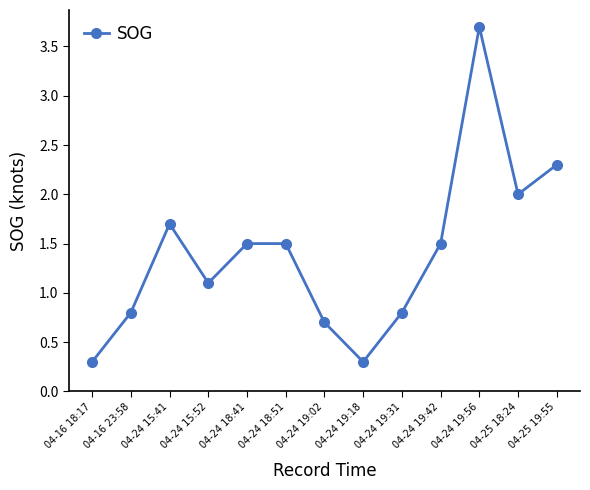

Where is the first local maximum?

04-24 15:41